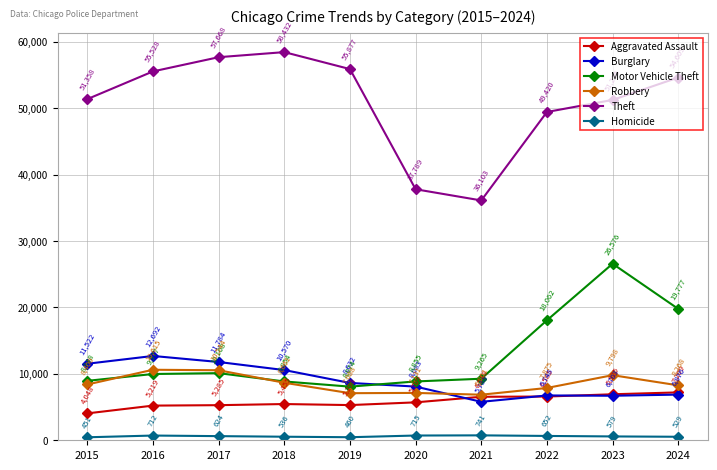

The value of Burglary at 2015 is 3423. True or false?

False